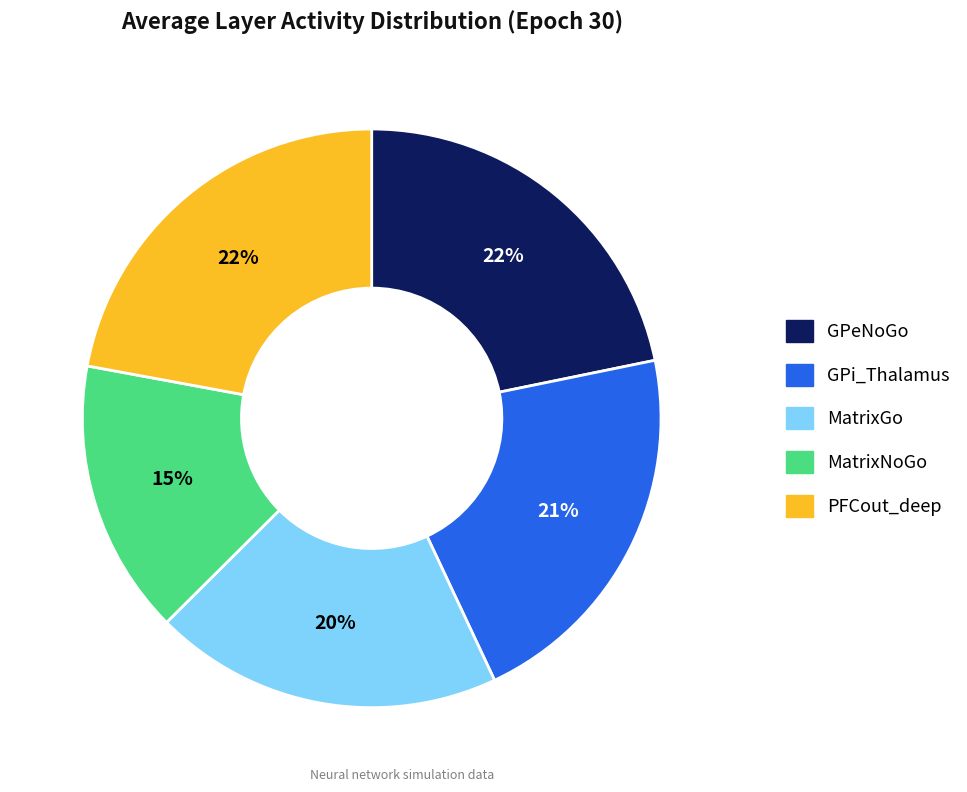

How many segments does this pie chart have?

5